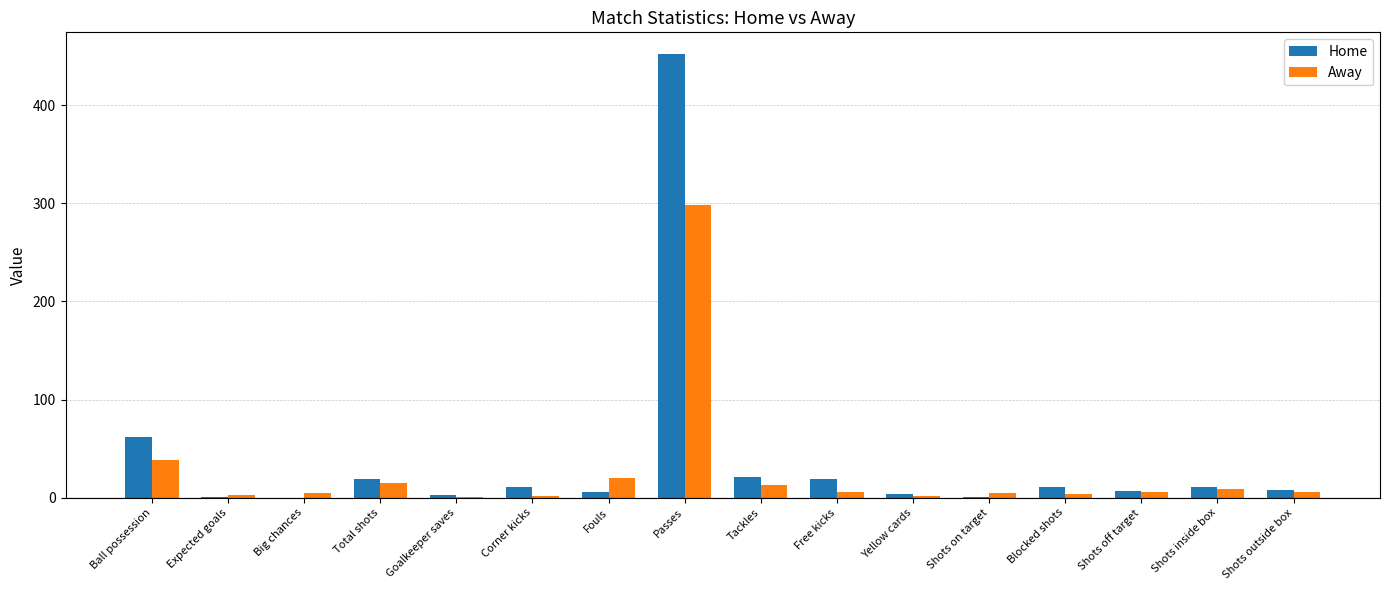

At which category is the sum across all series the highest?

Passes